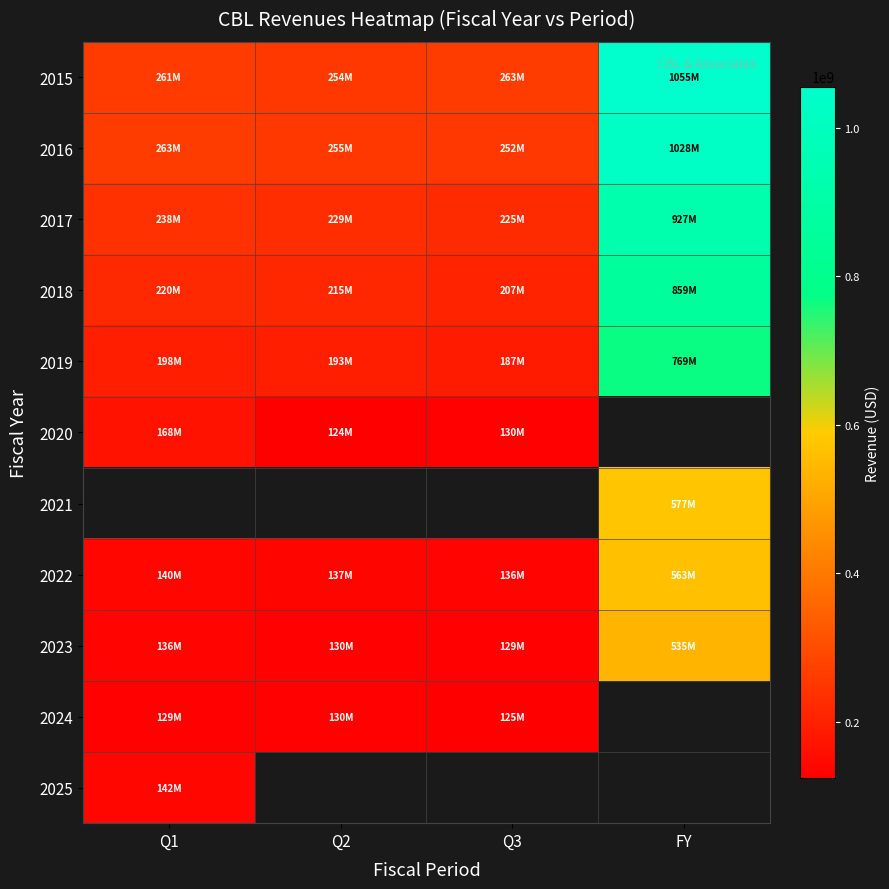

What is the approximate value of 2015 at FY?

1055018000.0